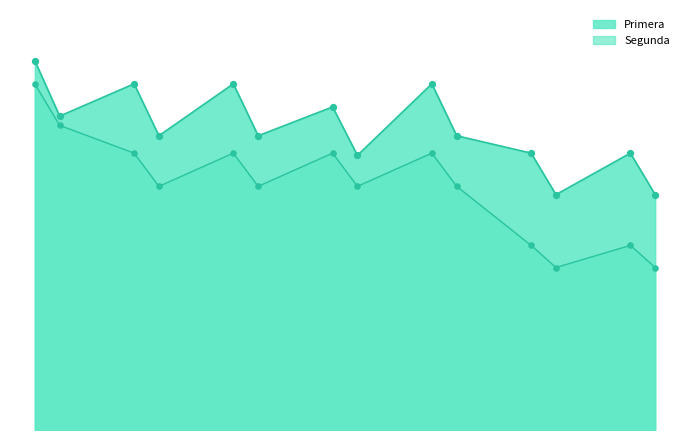

At which category is the sum across all series the highest?

2021-04-06